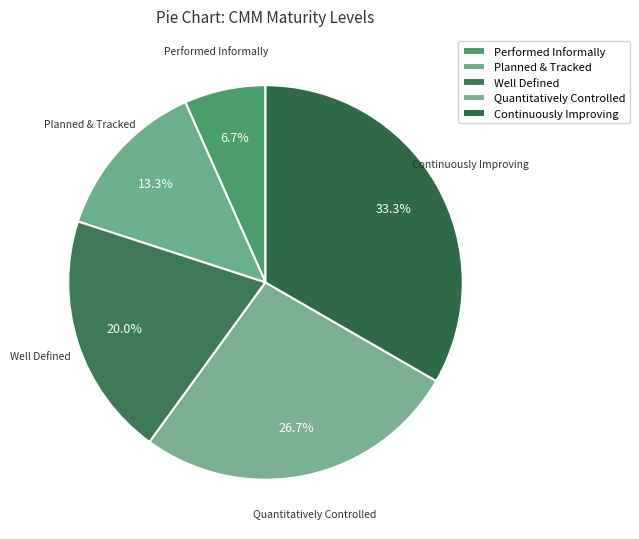

Combined, do Continuously Improving and Performed Informally account for over 50%?

No